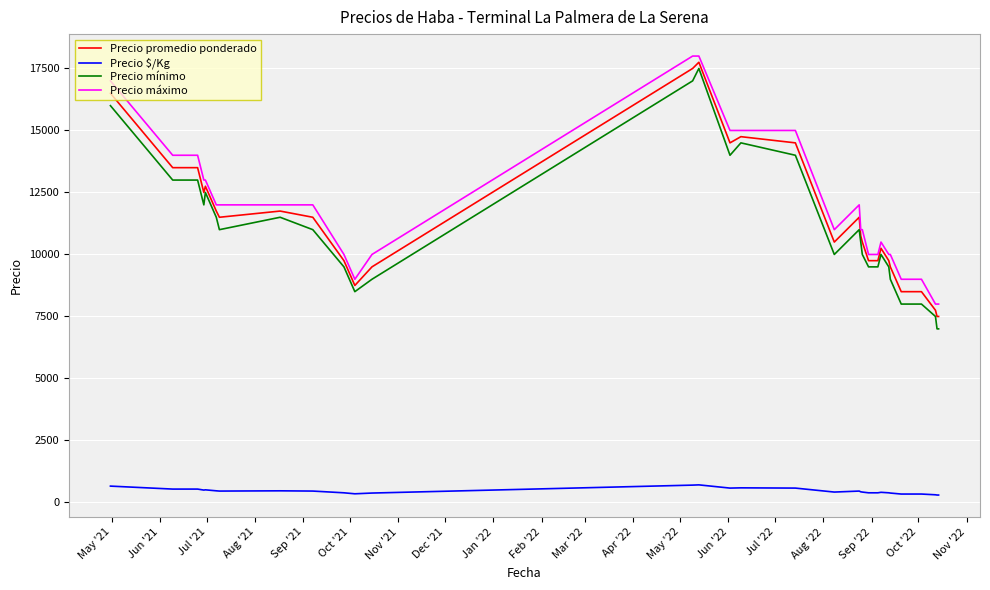

What is the difference between the maximum and minimum values in the Precio máximo series?

10000